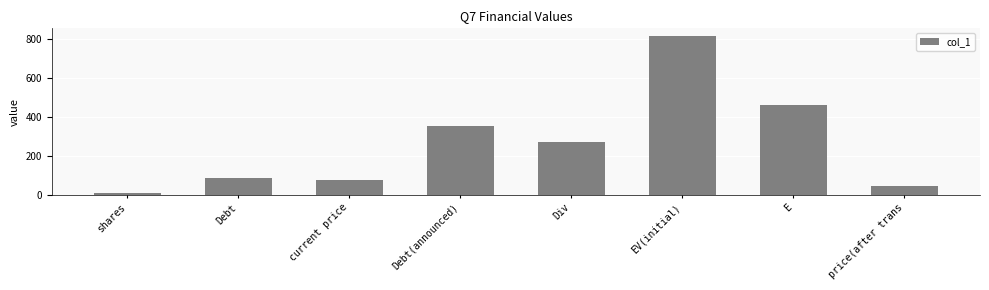

True or false: the data shows 84 at Debt.

True